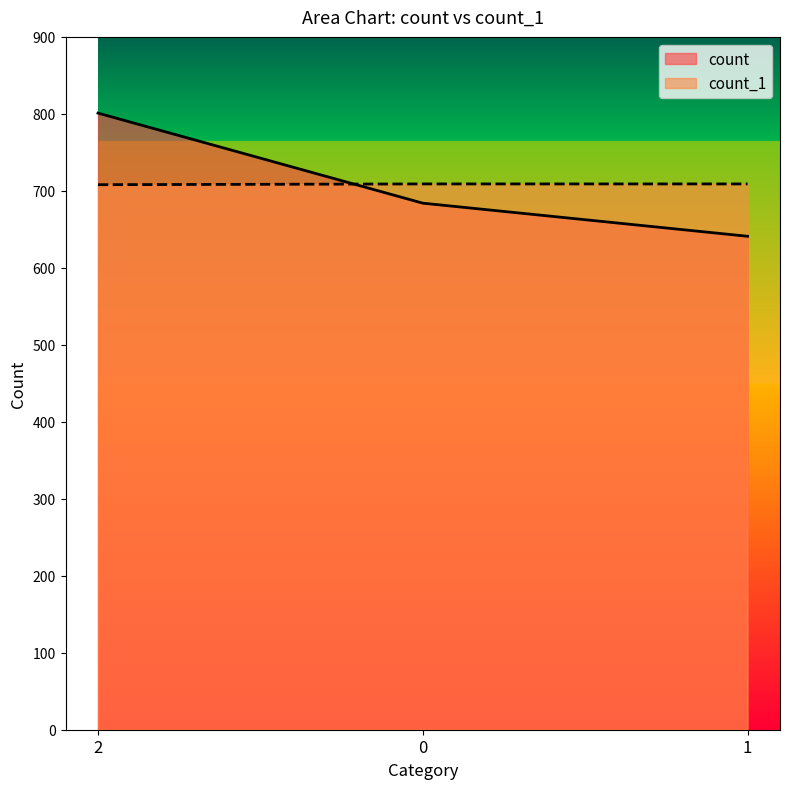

Does the chart have visible grid lines?

No